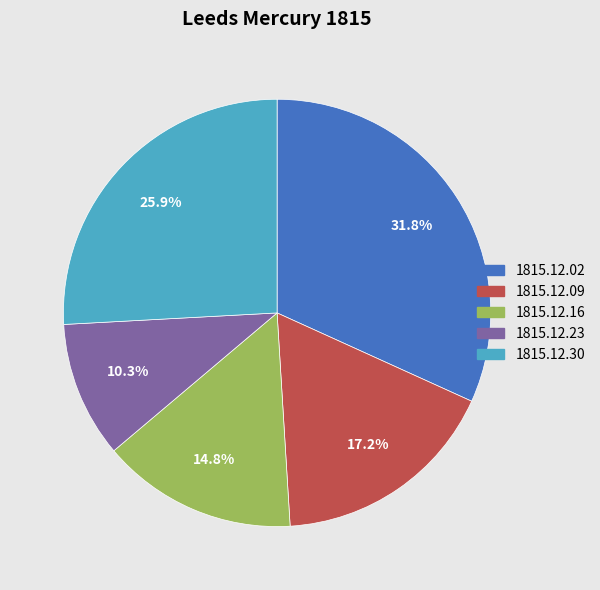

Is there any slice that represents more than half of the pie?

No